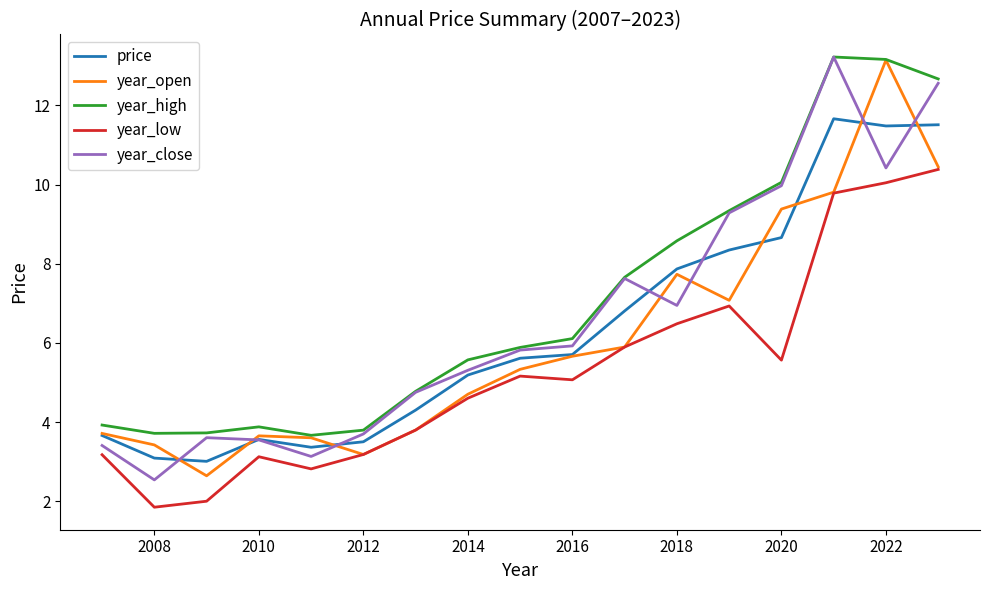

What is the greatest value displayed?

13.2